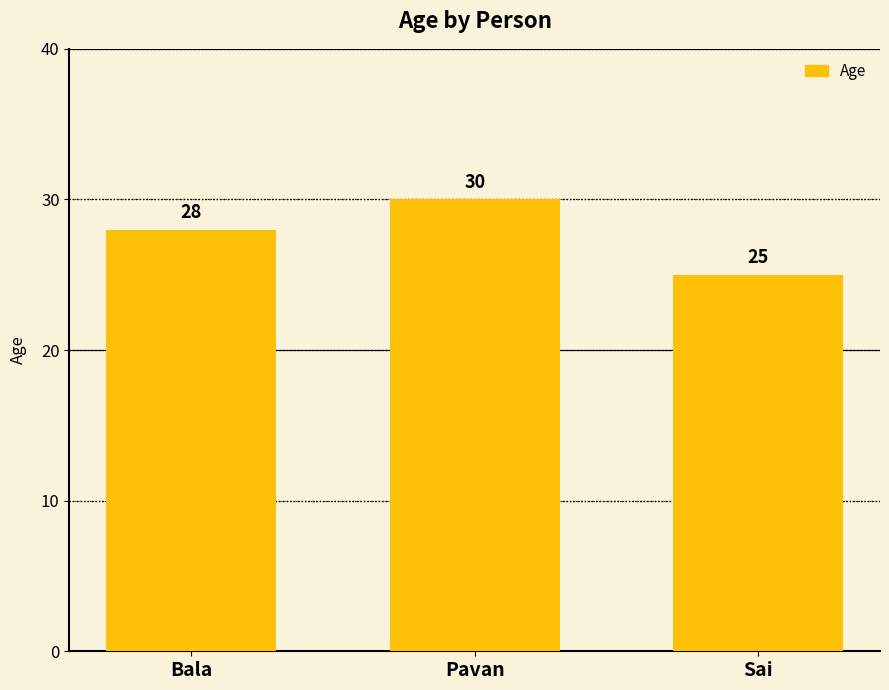

What is the change in value from Bala to Pavan?

+2